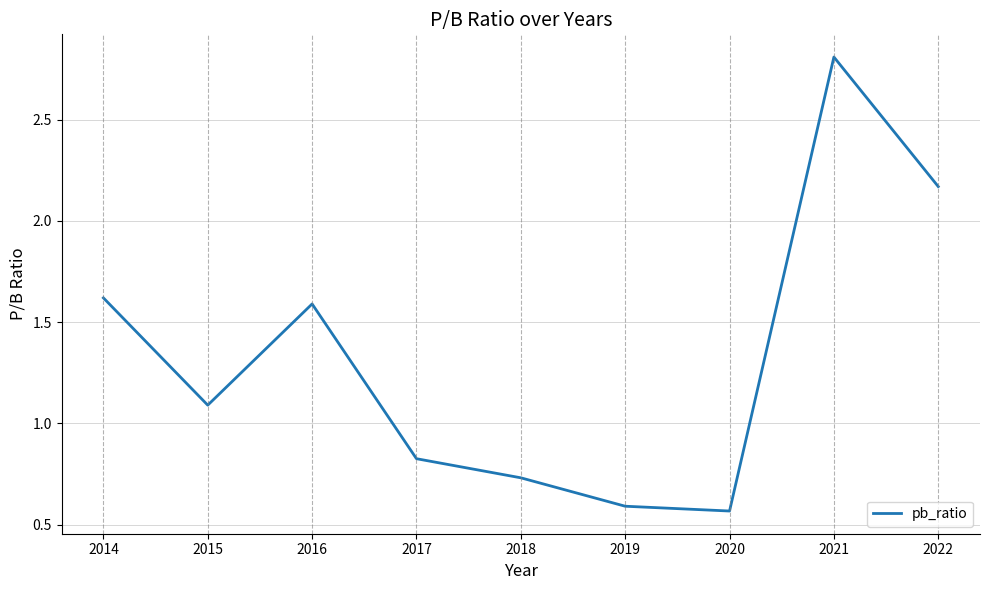

What is the change in value from 2016 to 2022?

+0.6